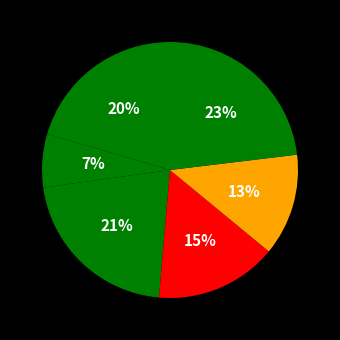

How many segments does this pie chart have?

6